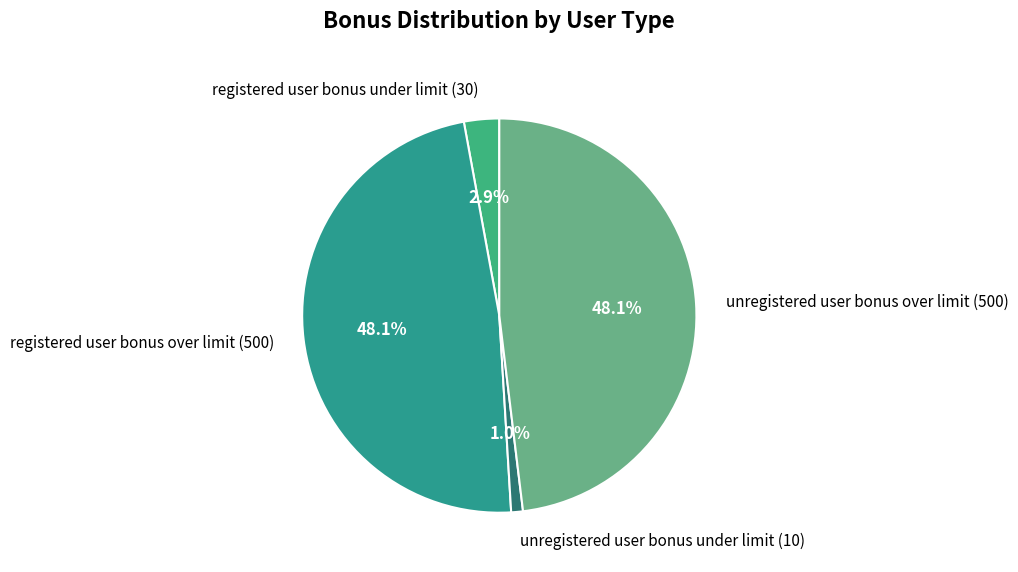

Combined, do unregistered user bonus over limit (500) and registered user bonus under limit (30) account for over 50%?

Yes